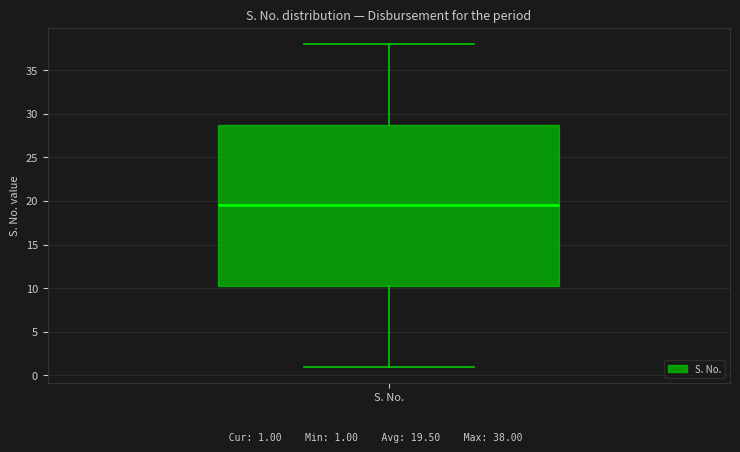

Transcribe this box plot: give where the median line is, the range the box spans, and where the two whiskers end, as read against the y-axis. The values are not printed on the chart, so give them approximately, as read against the axis.

median 19.5, box 10.5 to 29.0, whiskers 1.0 to 38.0